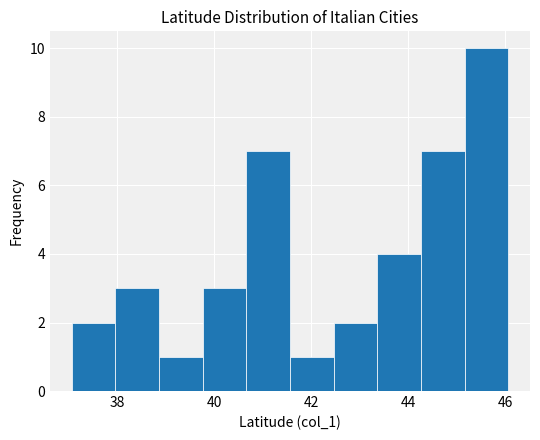

Which range on the x-axis has the tallest bar?

45.2 to 46.0